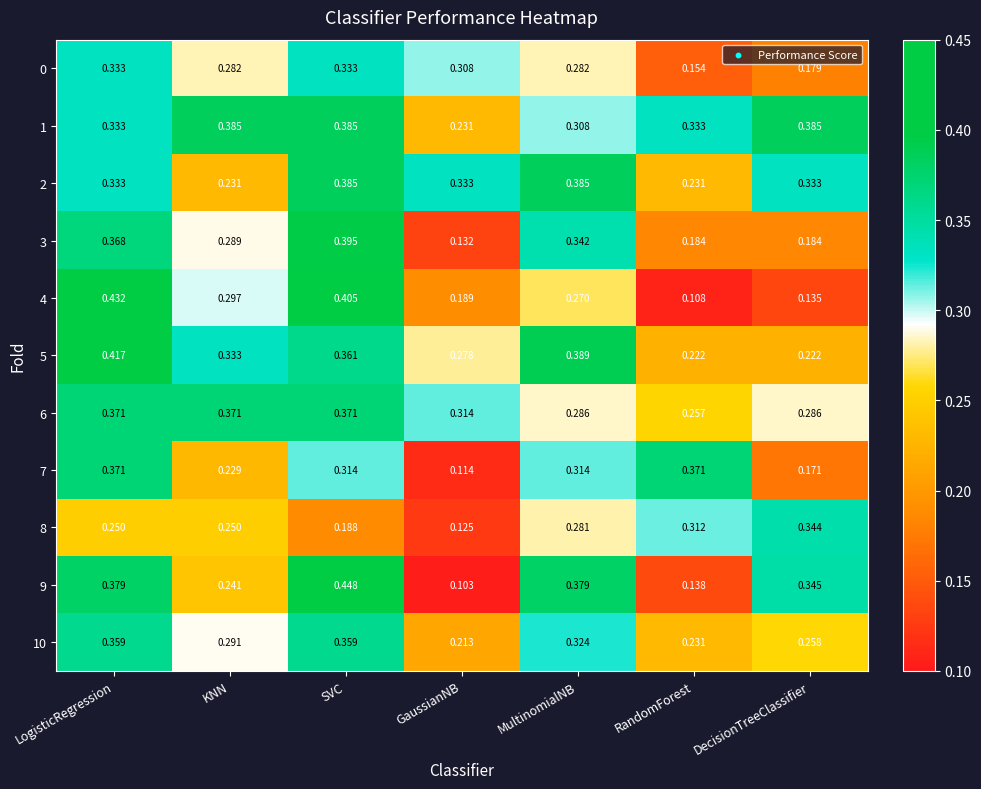

At which category is the sum across all series the highest?

LogisticRegression